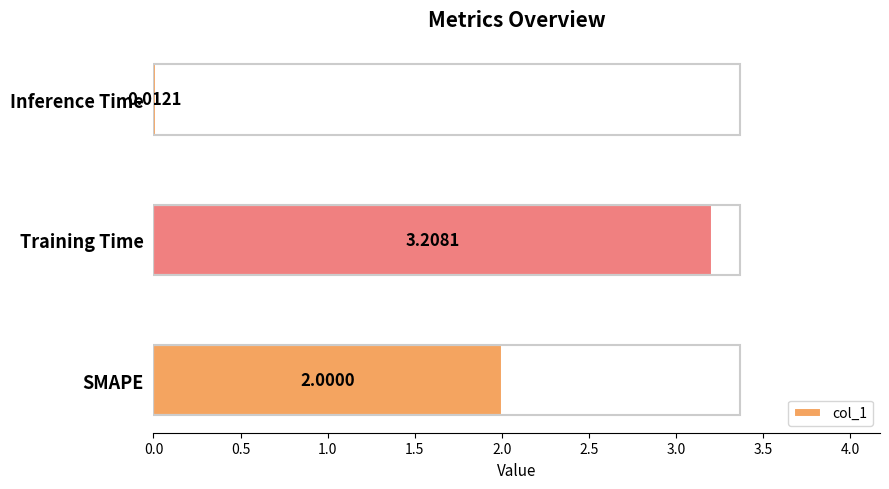

What is the sum of the values at SMAPE and Inference Time?

2.0